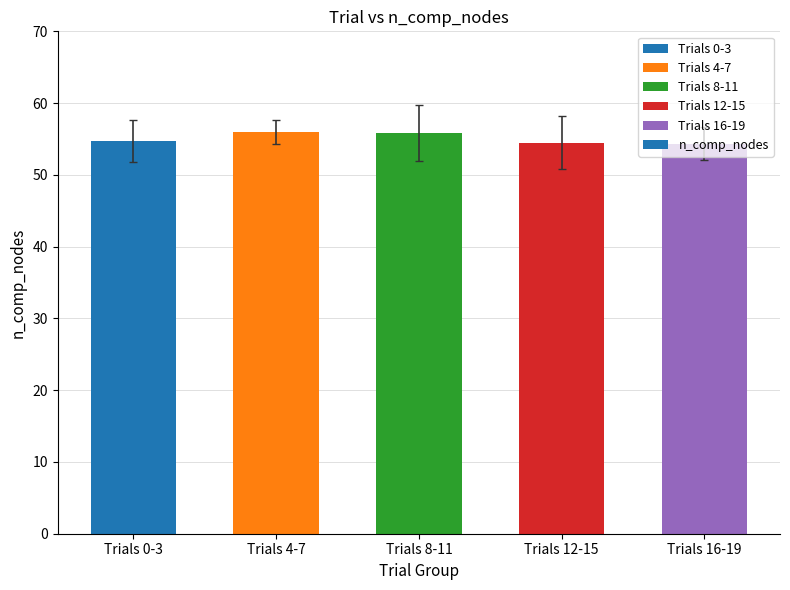

What is the label of the 1st bar from the left?

Trials 0-3